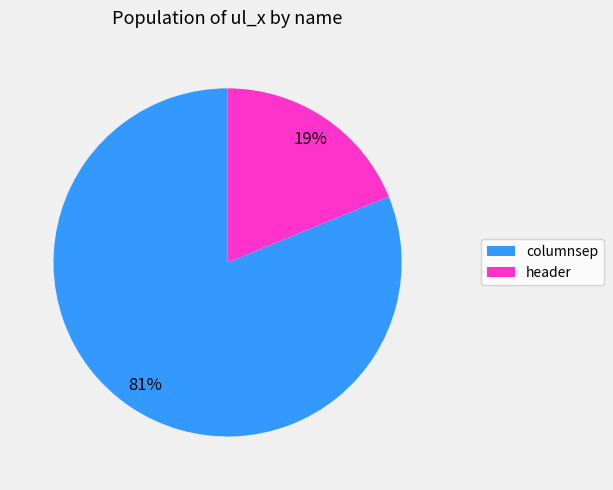

Is there any slice that represents more than half of the pie?

Yes